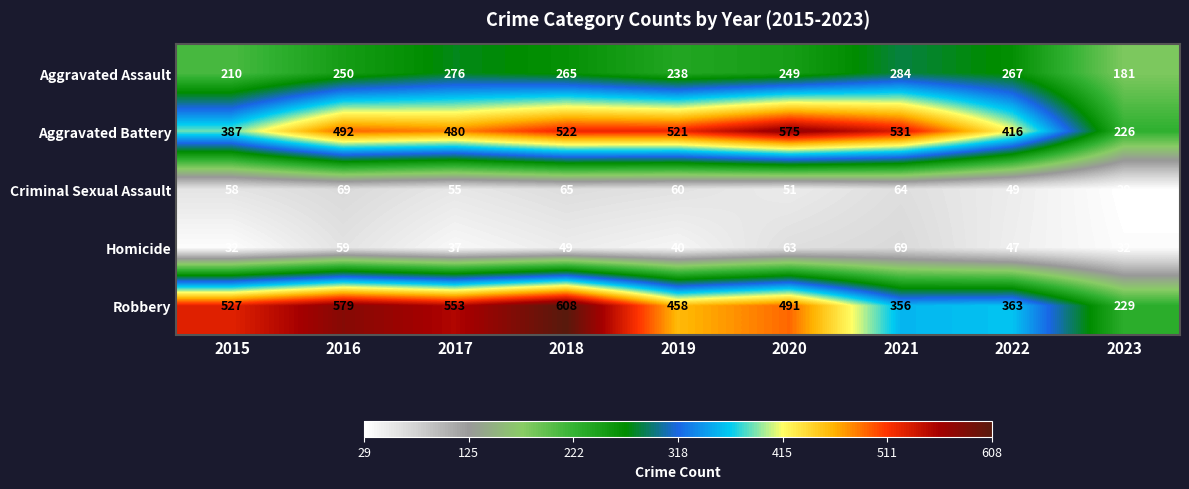

The value of Aggravated Assault at 2018 is 170. True or false?

False